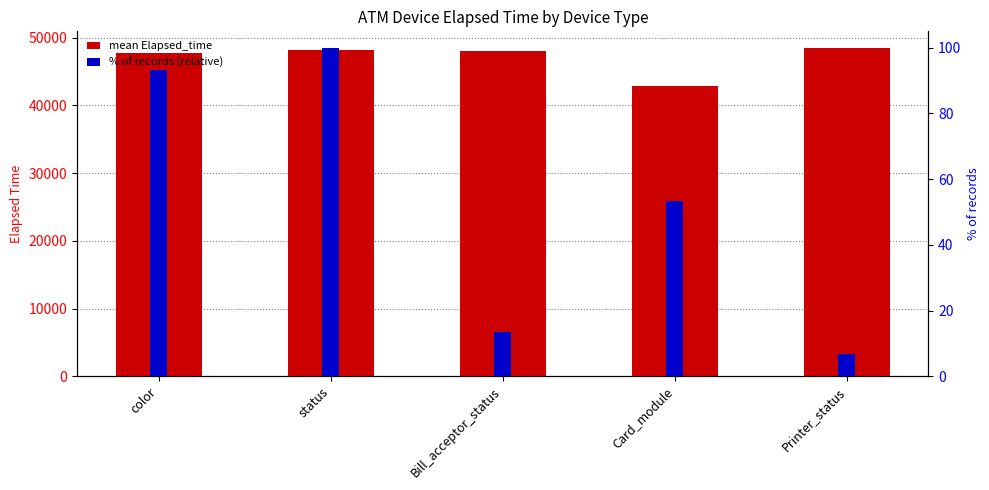

List the series in order of their overall mean, highest first.

mean Elapsed_time, % of records (relative)